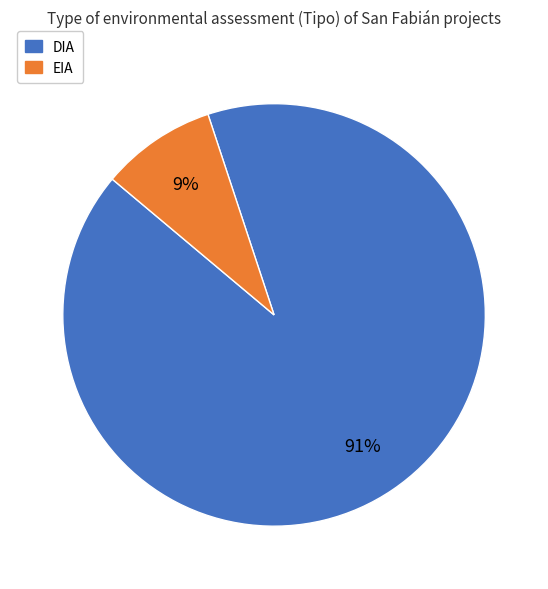

Does any single category account for the majority?

Yes